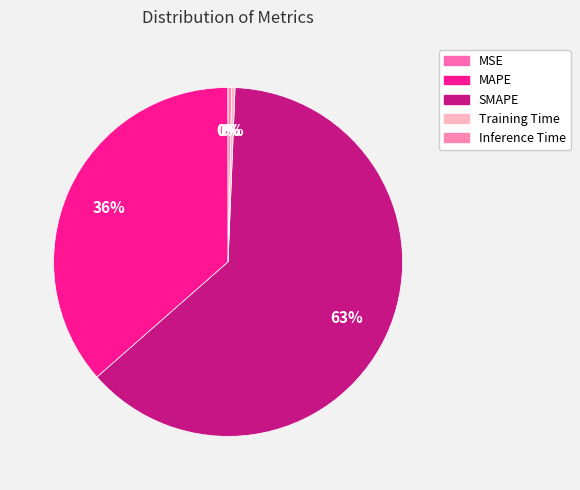

Between SMAPE and MAPE, which is larger?

SMAPE